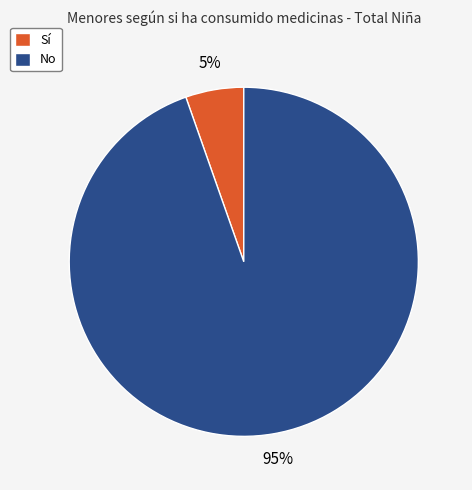

Which slice is the largest?

No